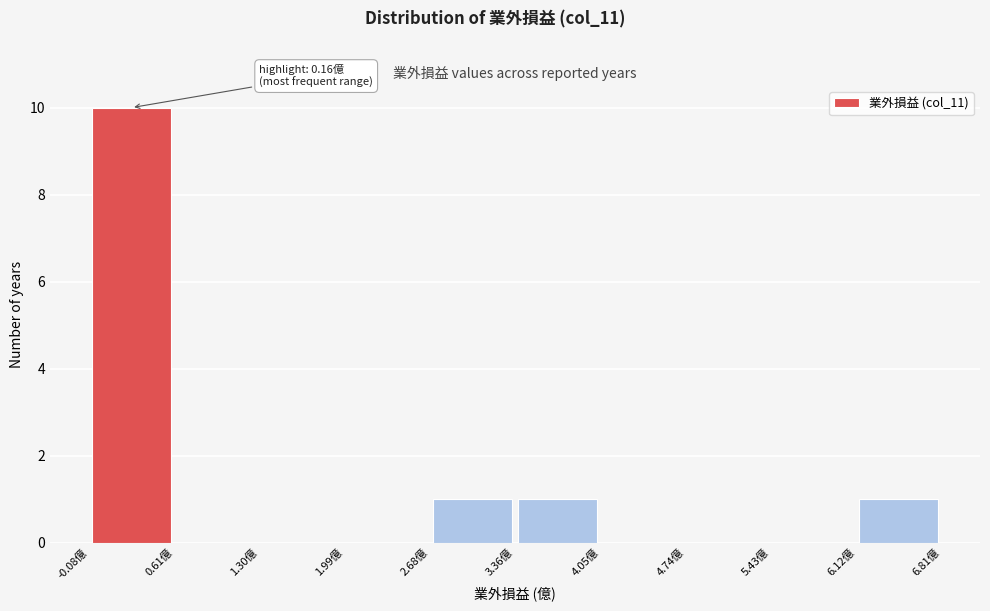

Over which range of the x-axis is the bar tallest?

-0.1 to 0.6